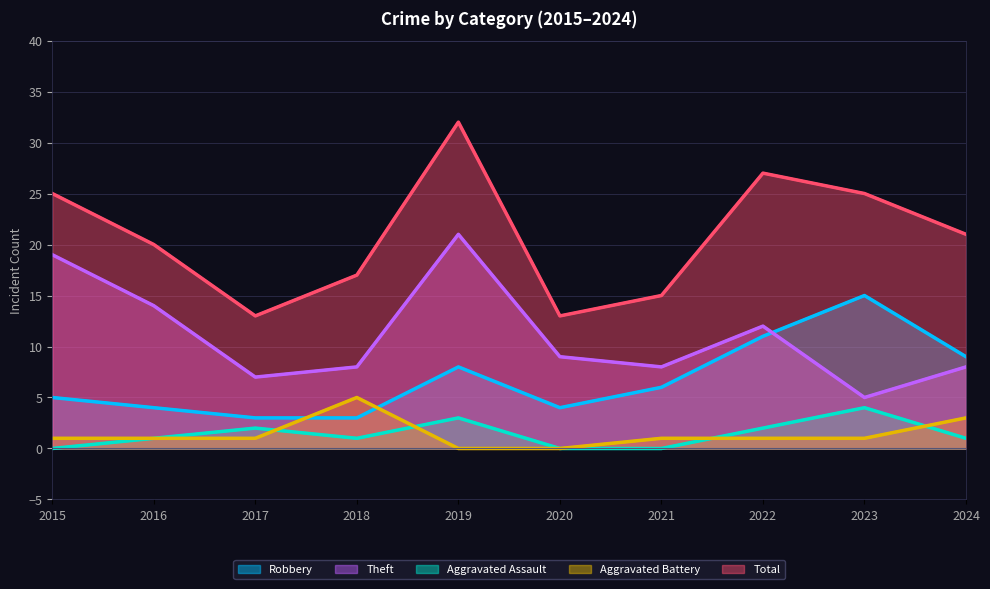

The value of Robbery at 2016 is 4. True or false?

True